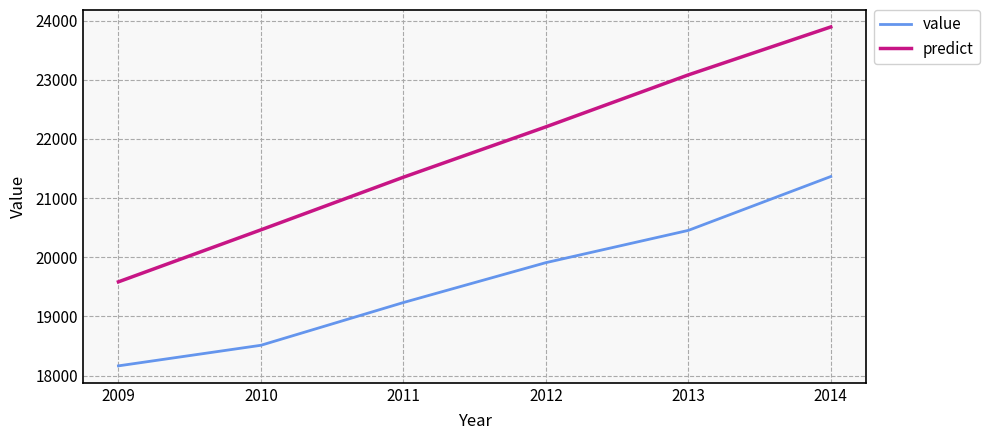

What is the sum of the predict values at 2012 and 2014?

46093.9